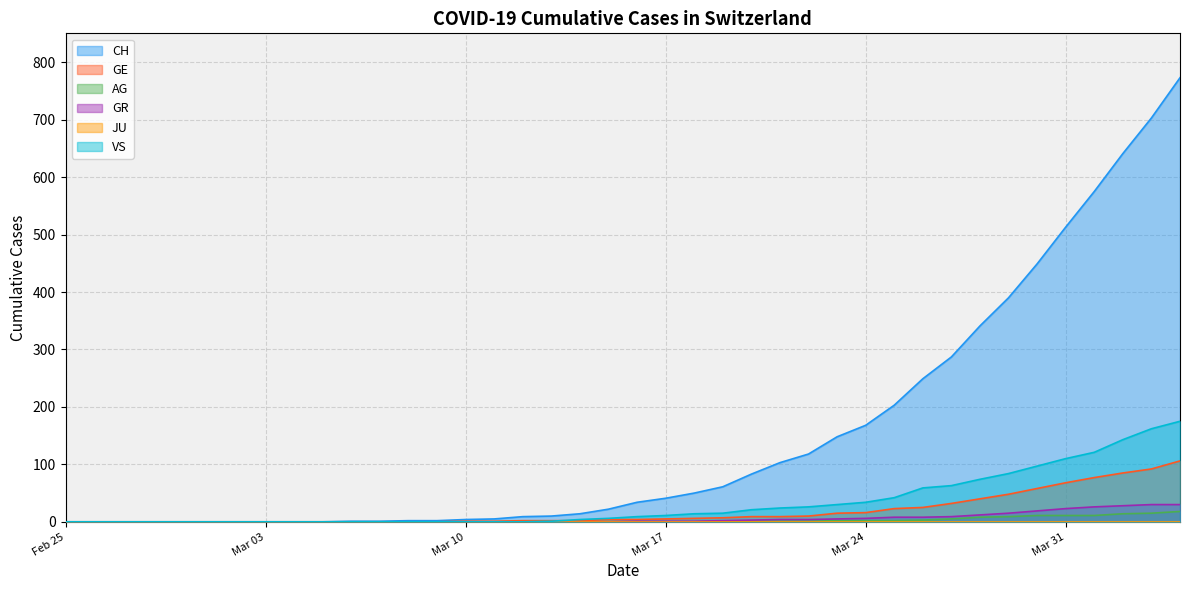

True or false: AG and GE intersect in this chart.

False